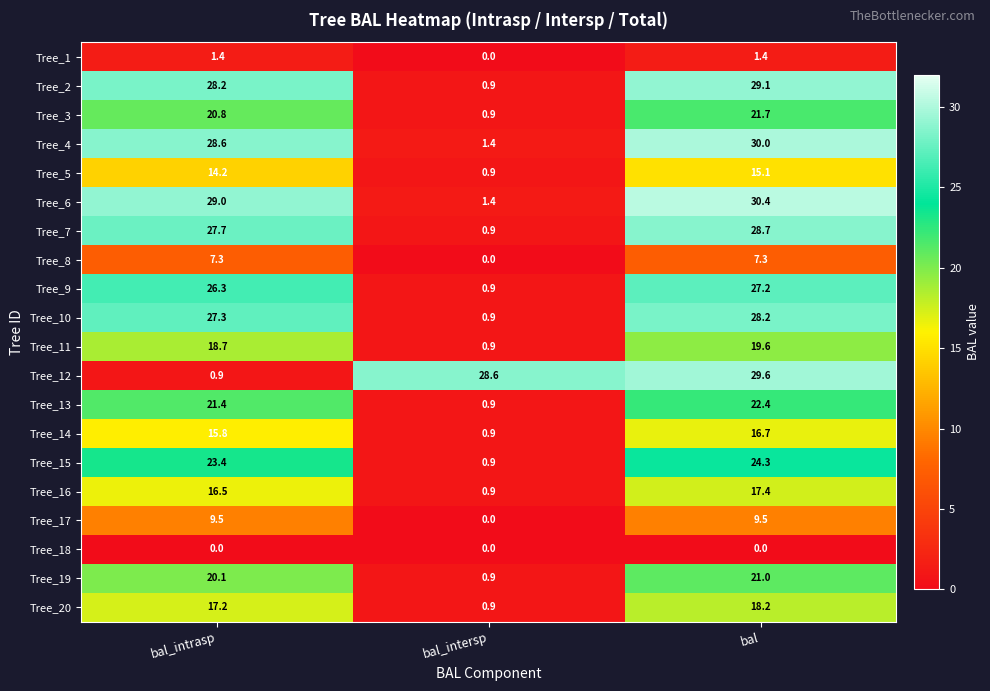

Count the number of categories in the chart.

3